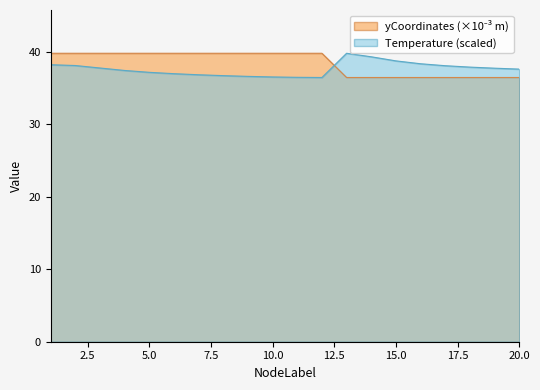

At which category does Temperature reach its first local peak?

13